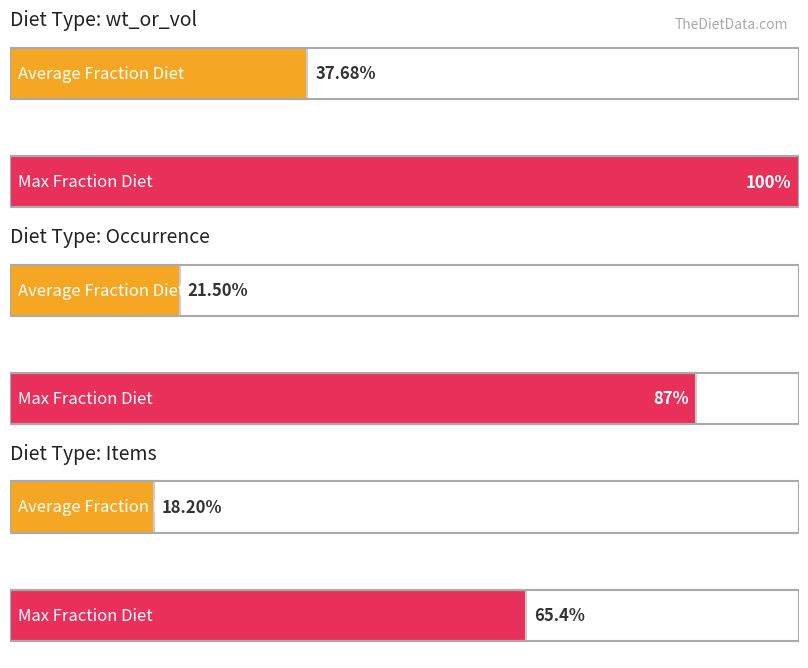

At how many categories does at least one series exceed 0?

3